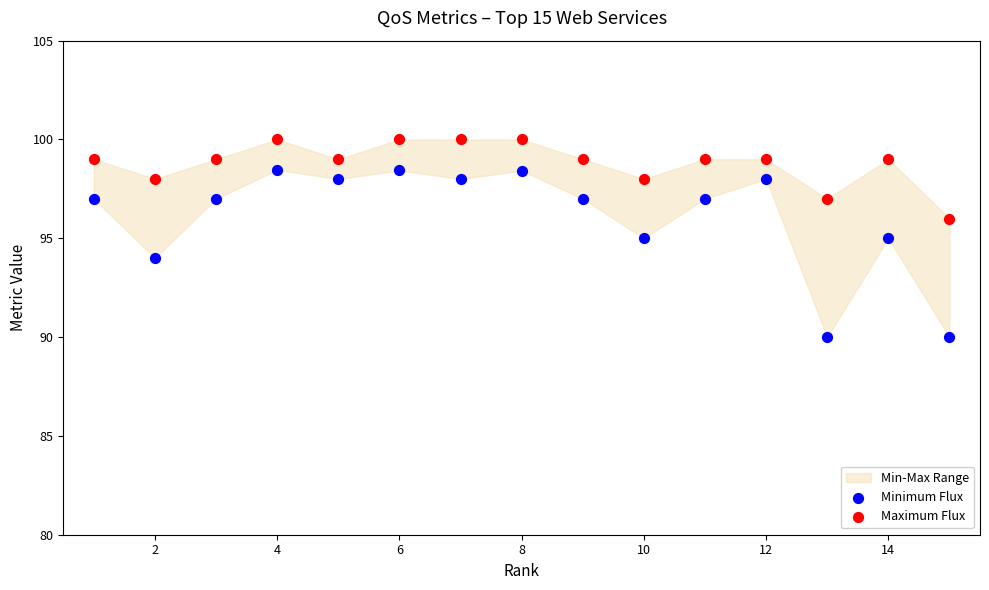

Across all data points, what is the range of Y values (max minus min)?

10.0